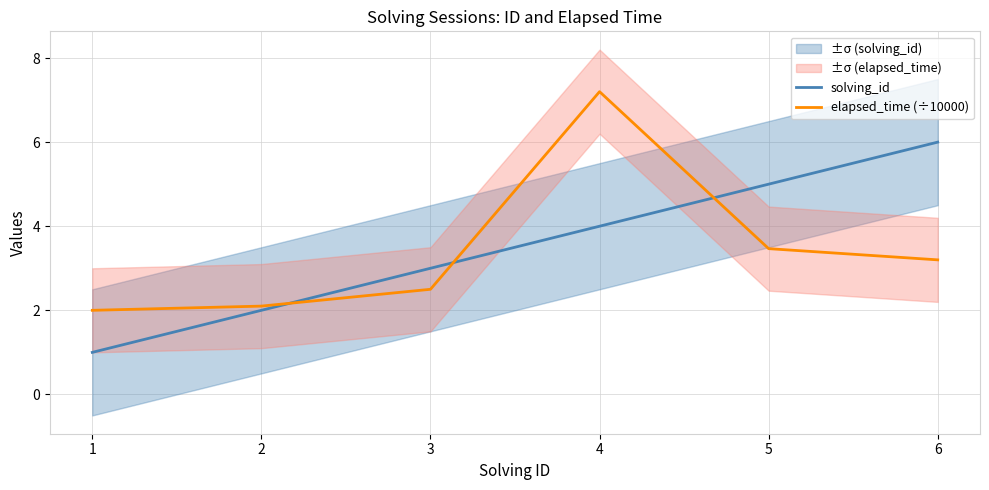

At which category is the sum across all series the highest?

4